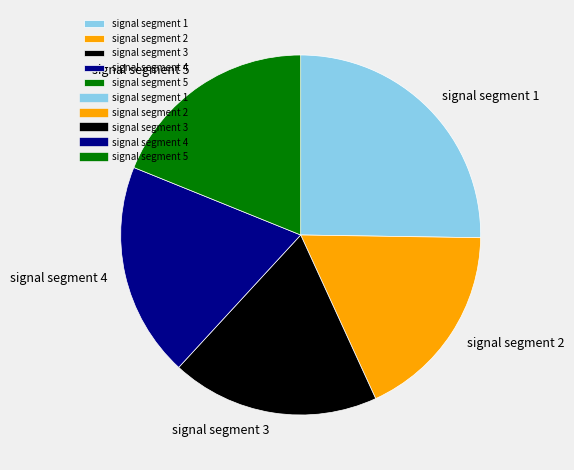

Which has a higher value, signal segment 5 or signal segment 2?

signal segment 5